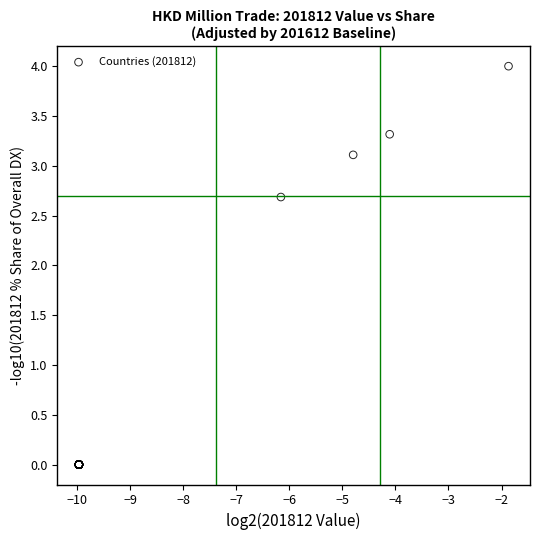

What Y value in the scatter plot is closest to 2?

2.7